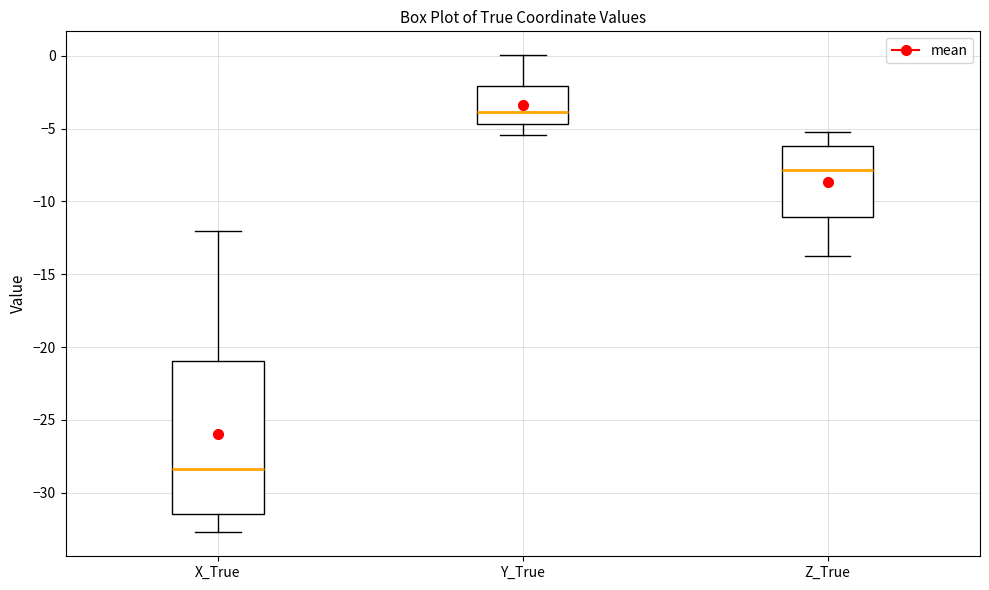

Which box is the tallest, from its lower edge to its upper edge?

X_True